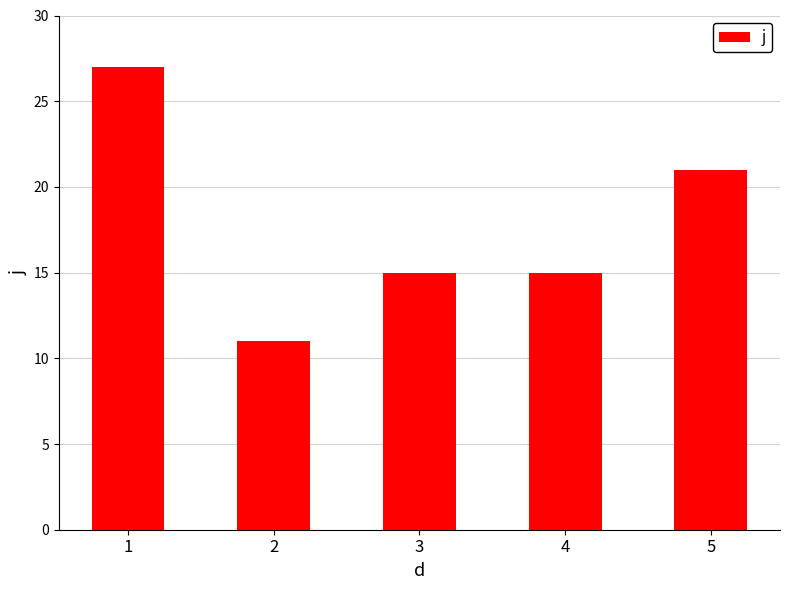

How many data points does each series have?

5